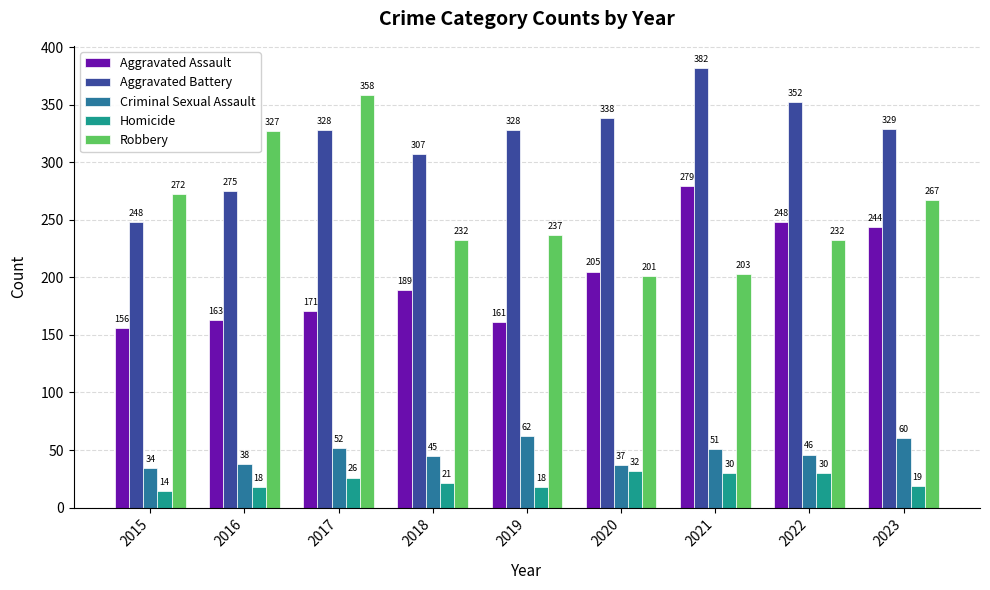

Which category has the highest value in the Aggravated Battery series?

2021